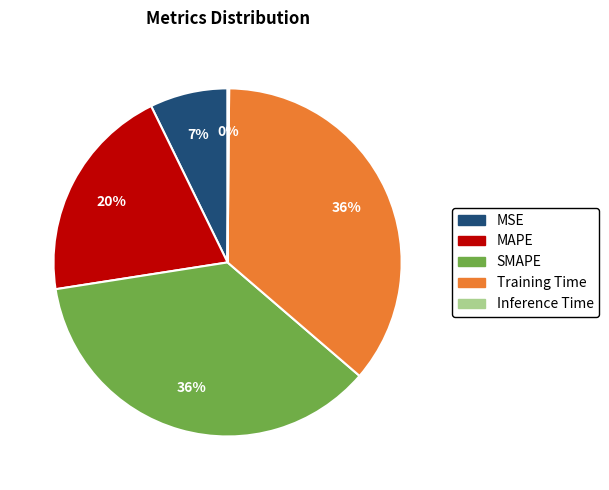

Which has a higher value, MSE or Training Time?

Training Time